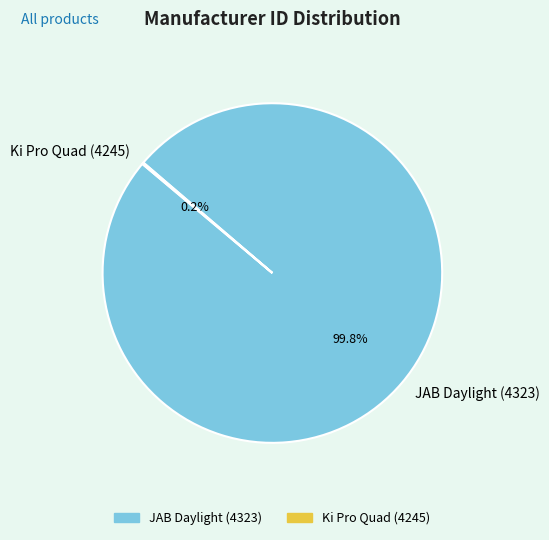

To the nearest percent, what is the average slice percentage?

50%